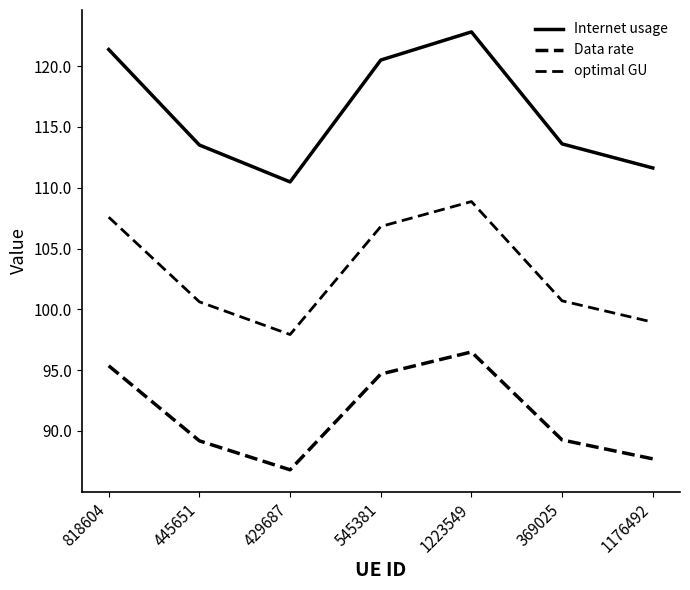

Is this an area chart (filled region under the line)?

No